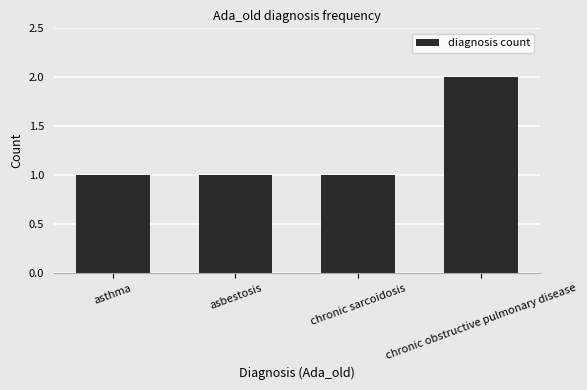

The value at asbestosis is 1. True or false?

True